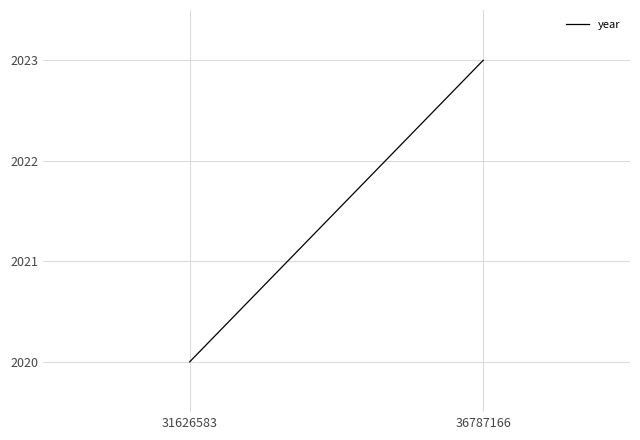

Reading left to right, what are all the values shown in this chart?

31626583=2020	36787166=2023